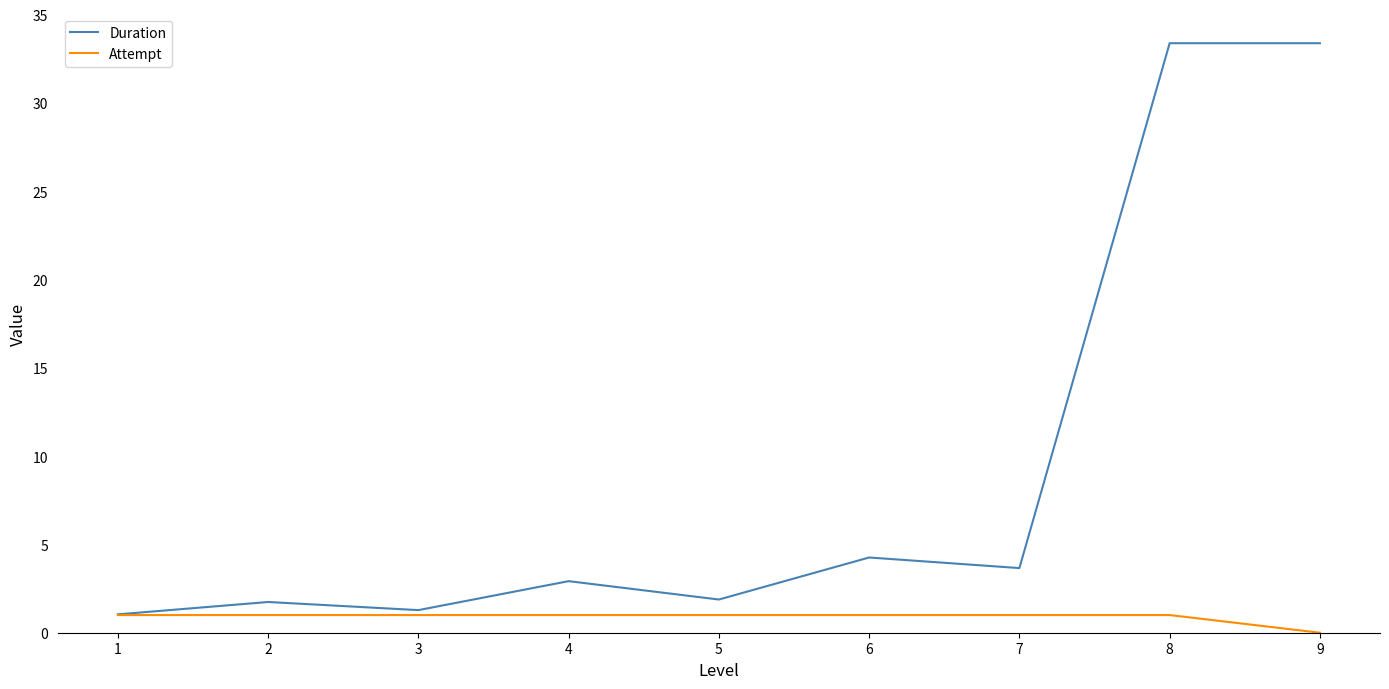

What is the highest value of the Attempt series?

1.0